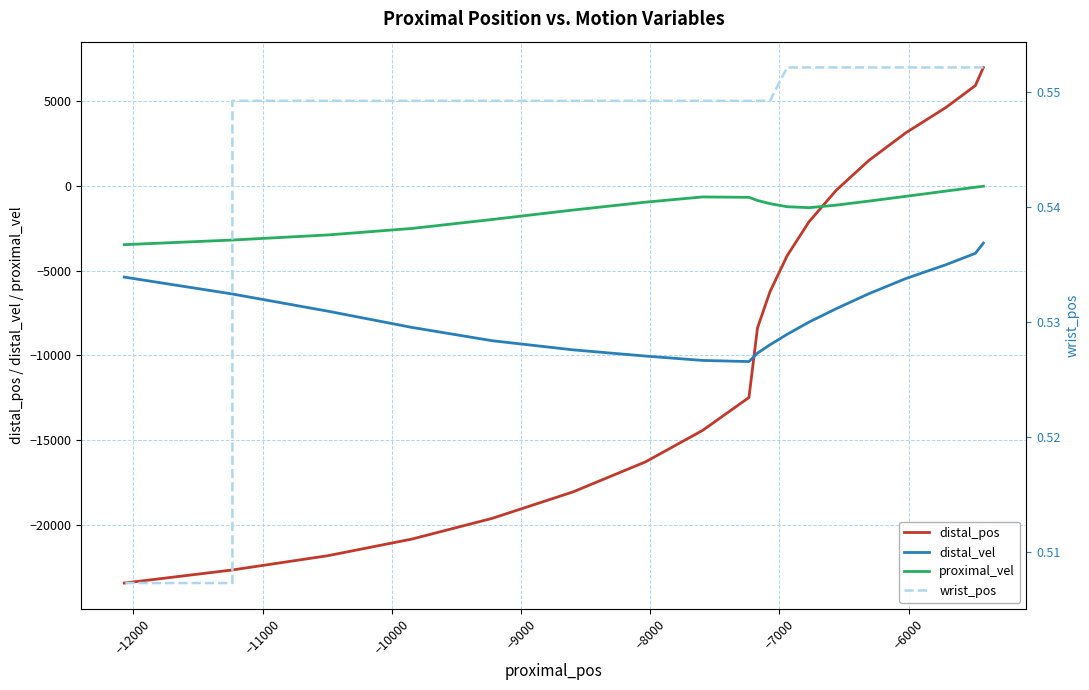

True or false: distal_vel and wrist_pos intersect in this chart.

False